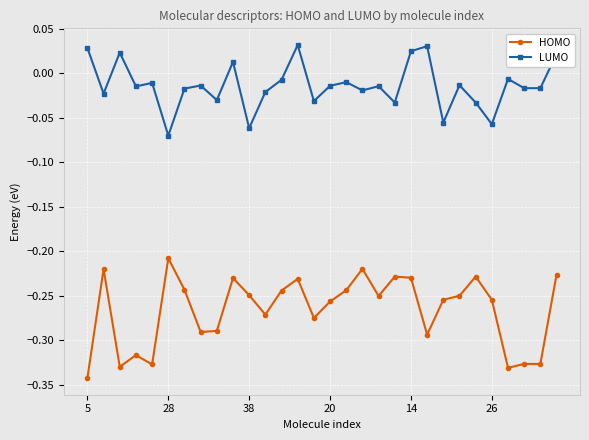

True or false: LUMO and HOMO cross at least once.

False